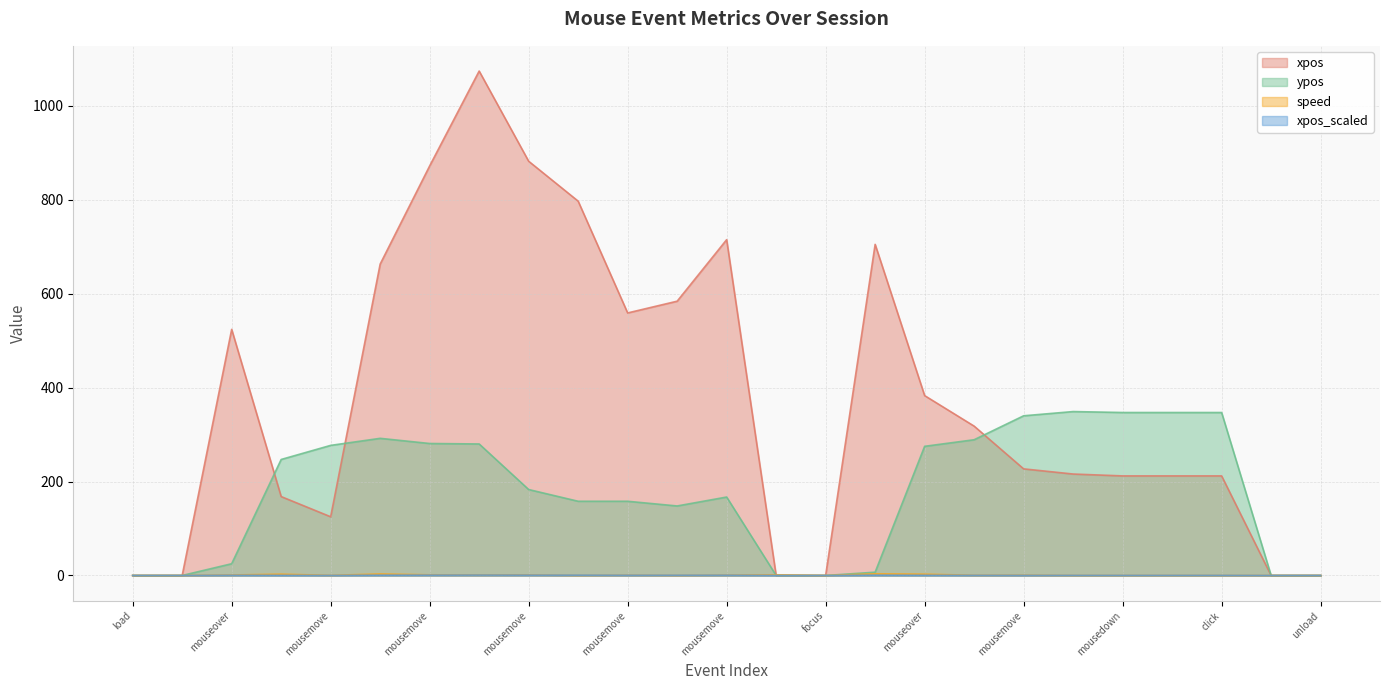

What is the difference between the second highest and minimum values in the ypos series?

347.0